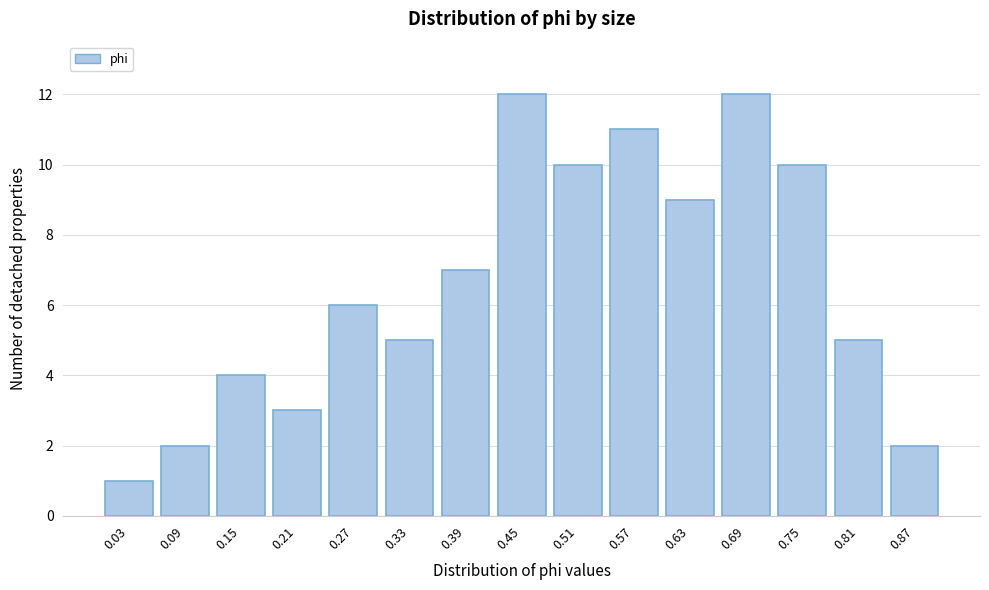

Reading right to left, transcribe all the data shown in this chart.

2	5	10	12	9	11	10	12	7	5	6	3	4	2	1